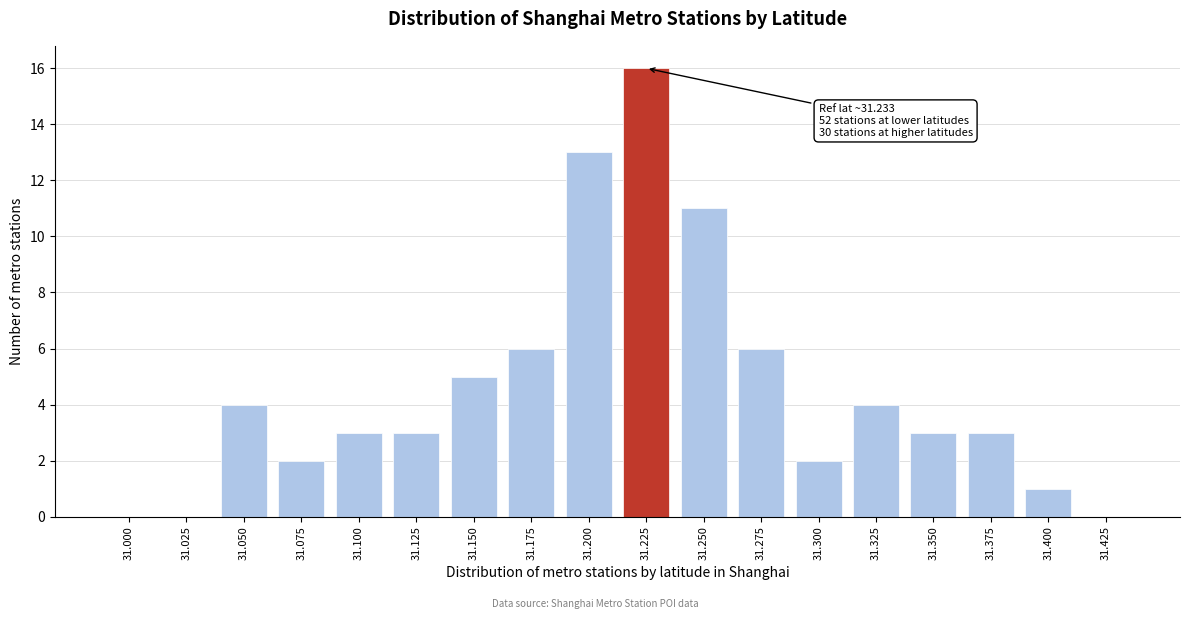

Reading left to right, what are all the values shown in this chart?

31.000=0	31.025=0	31.050=4	31.075=2	31.100=3	31.125=3	31.150=5	31.175=6	31.200=13	31.225=16	31.250=11	31.275=6	31.300=2	31.325=4	31.350=3	31.375=3	31.400=1	31.425=0